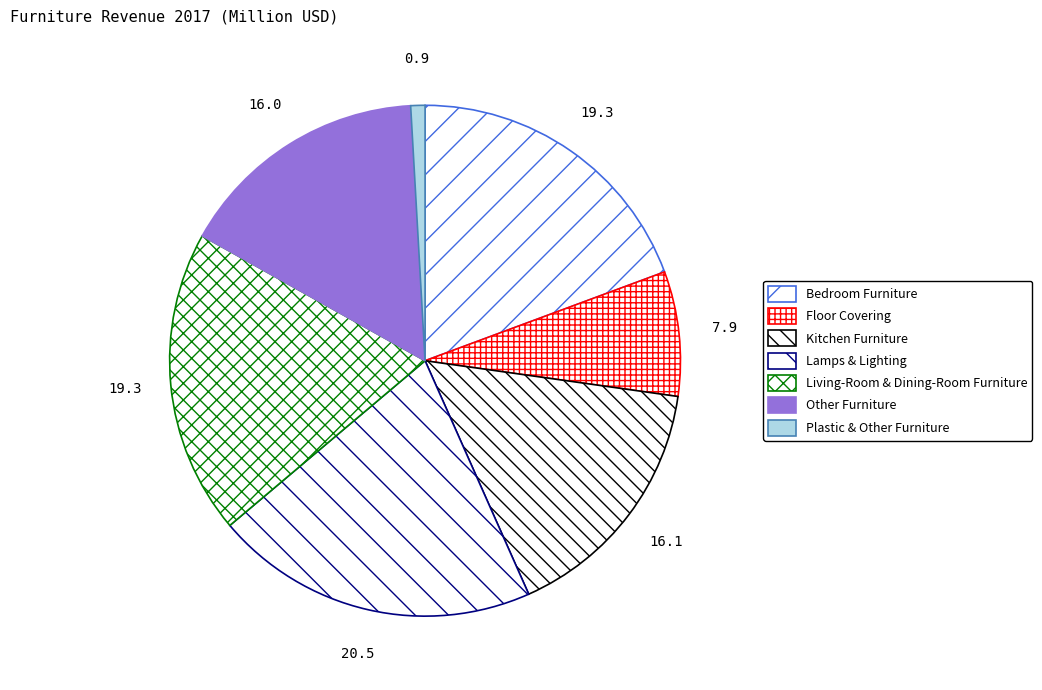

Is the sum of Bedroom Furniture and Living-Room & Dining-Room Furniture greater than half?

No